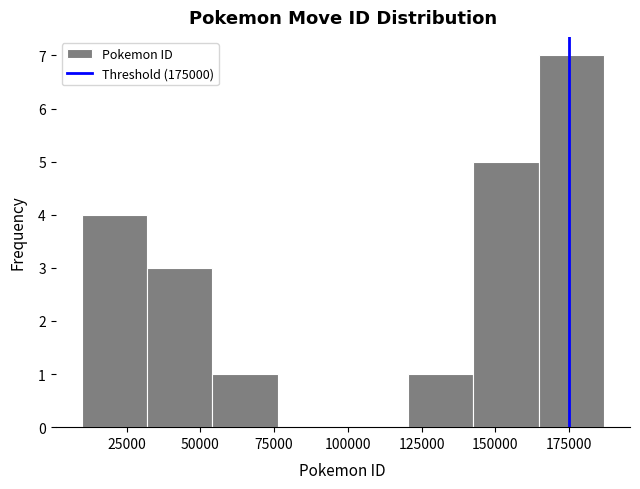

How tall is the bar that spans 55000 to 75000 on the x-axis? Neither the bar edges nor the heights are printed on the chart, so give them approximately, as read against the axes.

1